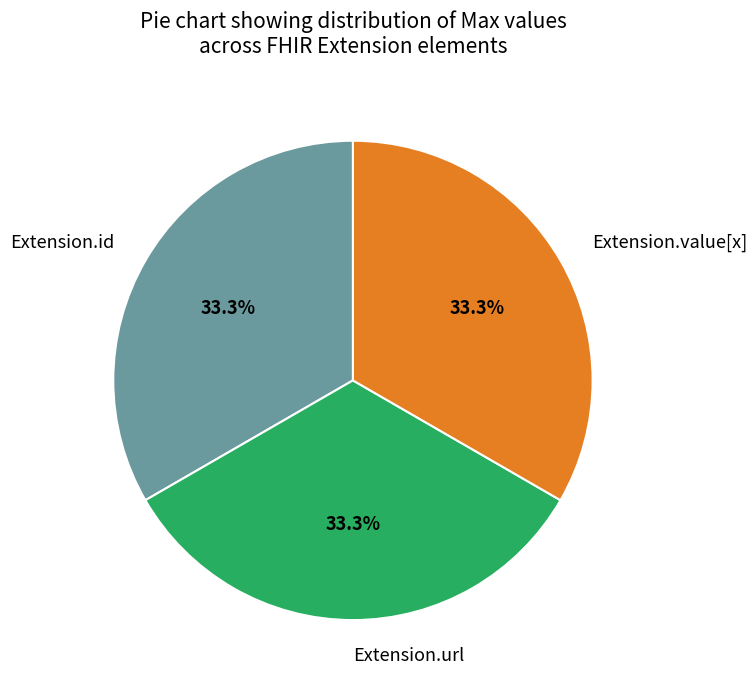

True or false: Extension.value[x] accounts for 10% of the total.

False